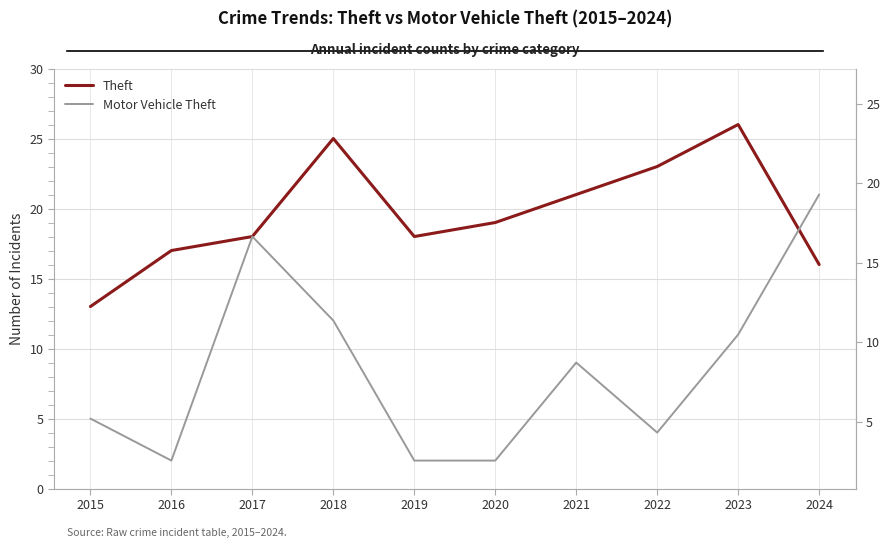

Reading right to left, transcribe all the data shown in this chart.

Theft: 16	26	23	21	19	18	25	18	17	13
Motor Vehicle Theft: 21	11	4	9	2	2	12	18	2	5